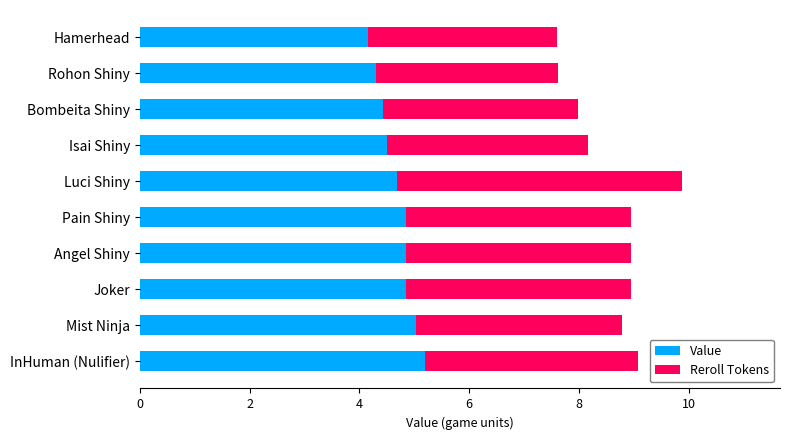

What is the approximate value of Value at Hamerhead?

4.2